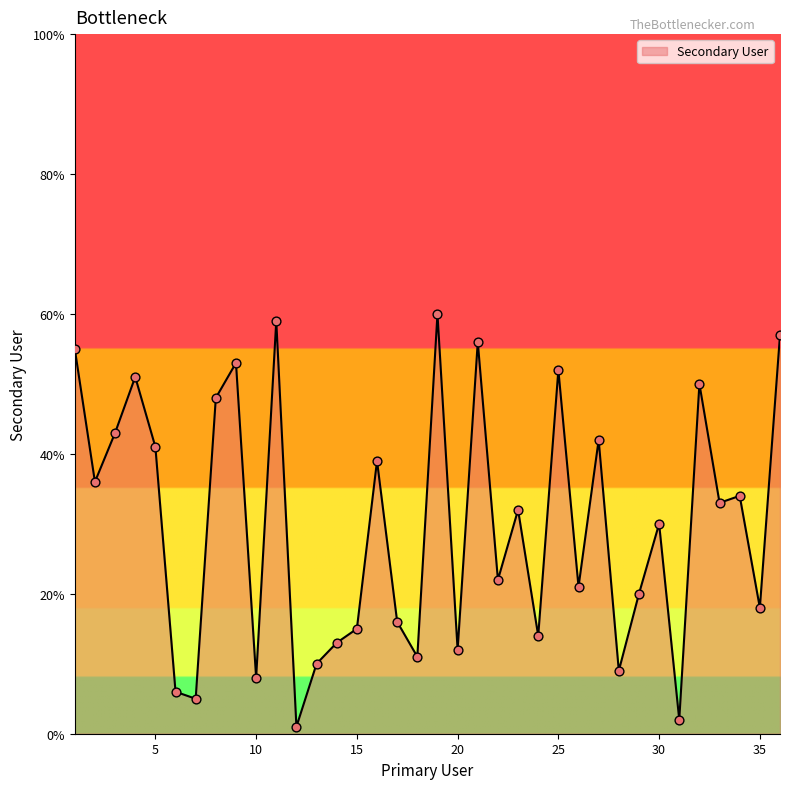

What is the maximum value shown in the chart?

60